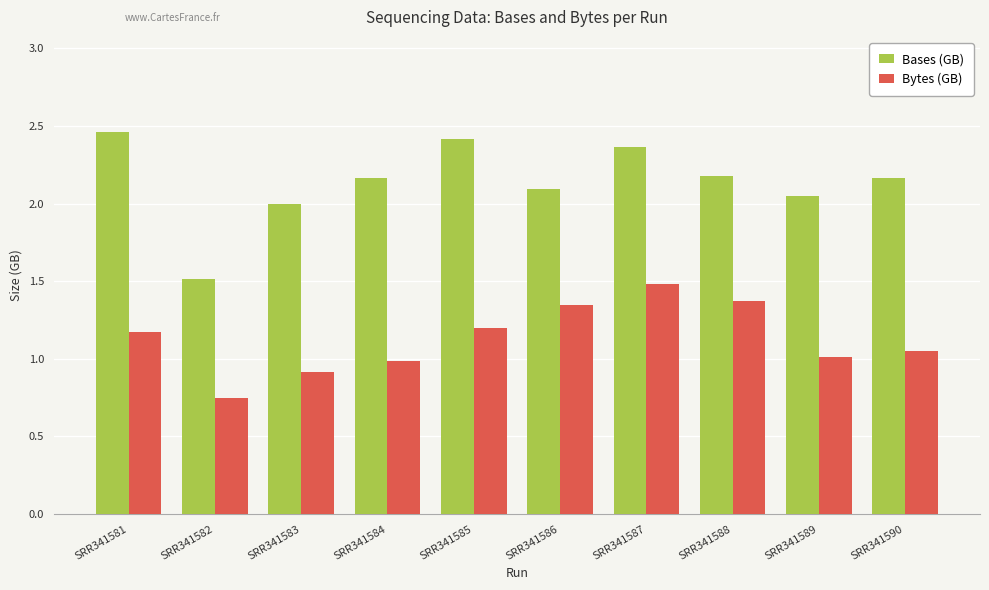

Which series changed the most between SRR341583 and SRR341584?

Bases (GB)